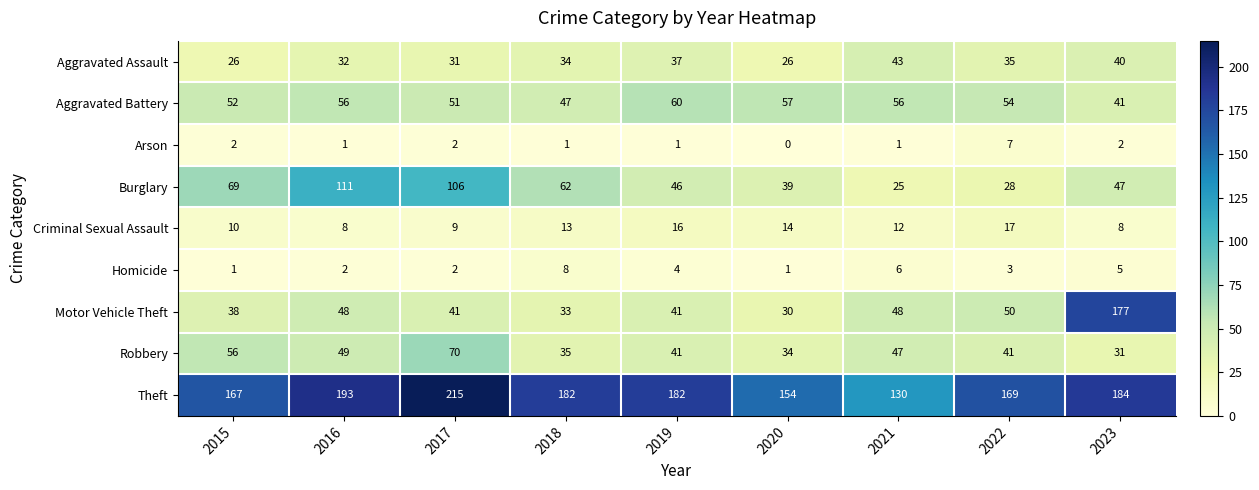

What is the maximum value shown in the chart?

215